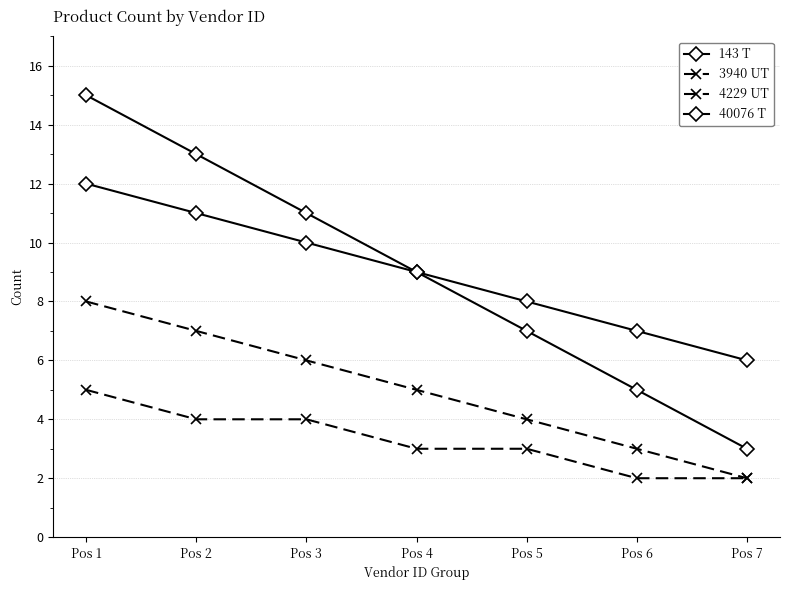

True or false: 40076 T has a value of 15 at Pos 1.

True